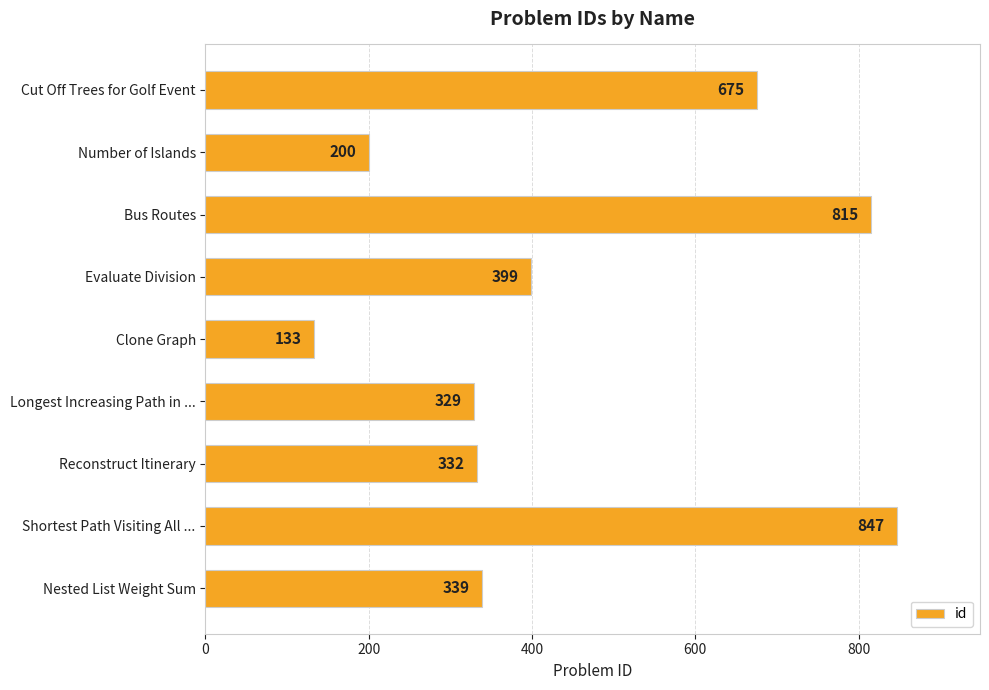

What is the difference between the second highest and minimum values?

682